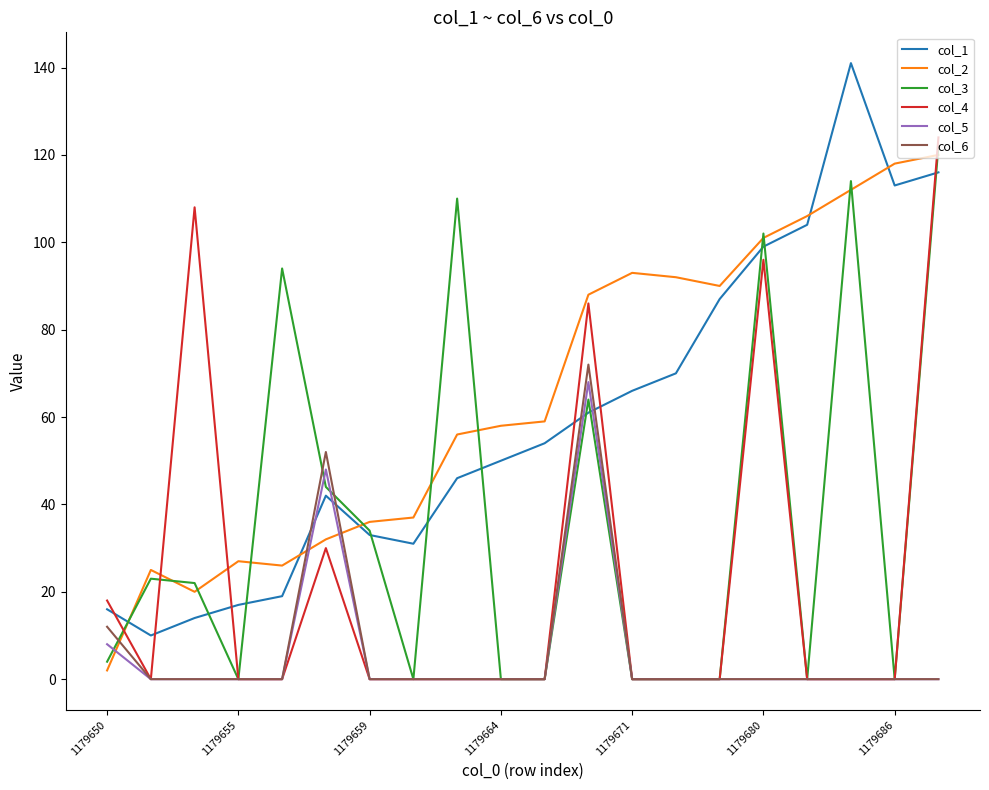

Which series has the widest spread of values?

col_1